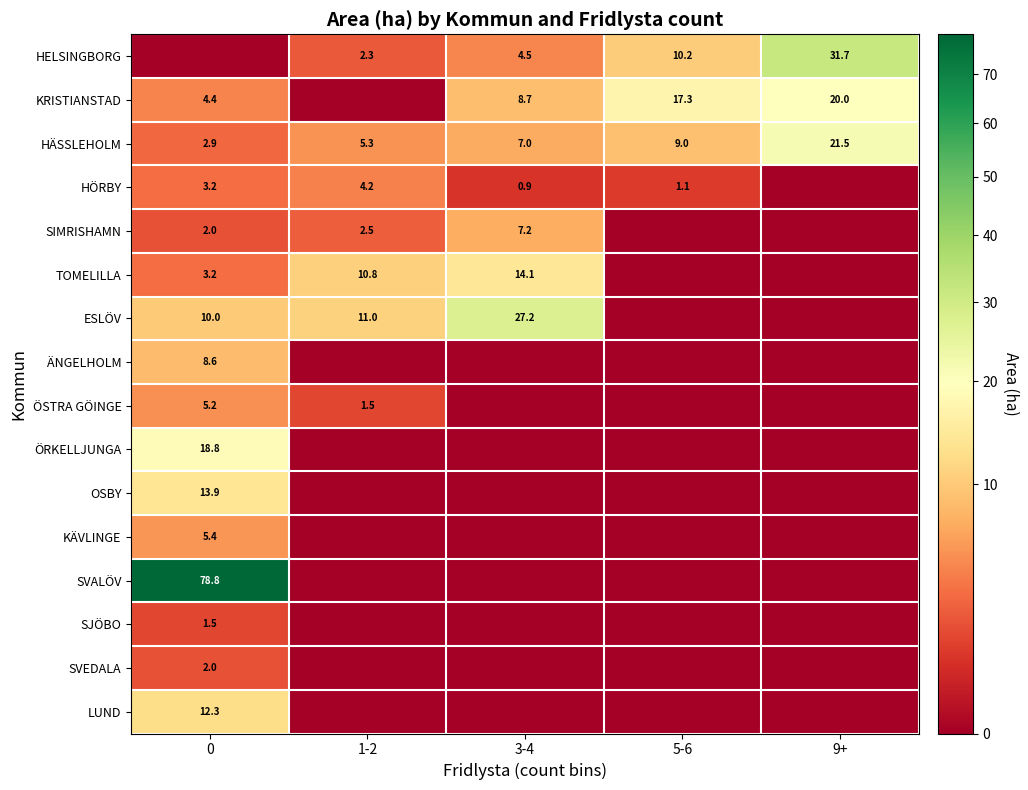

True or false: TOMELILLA has a value of 3.2 at 0.

True